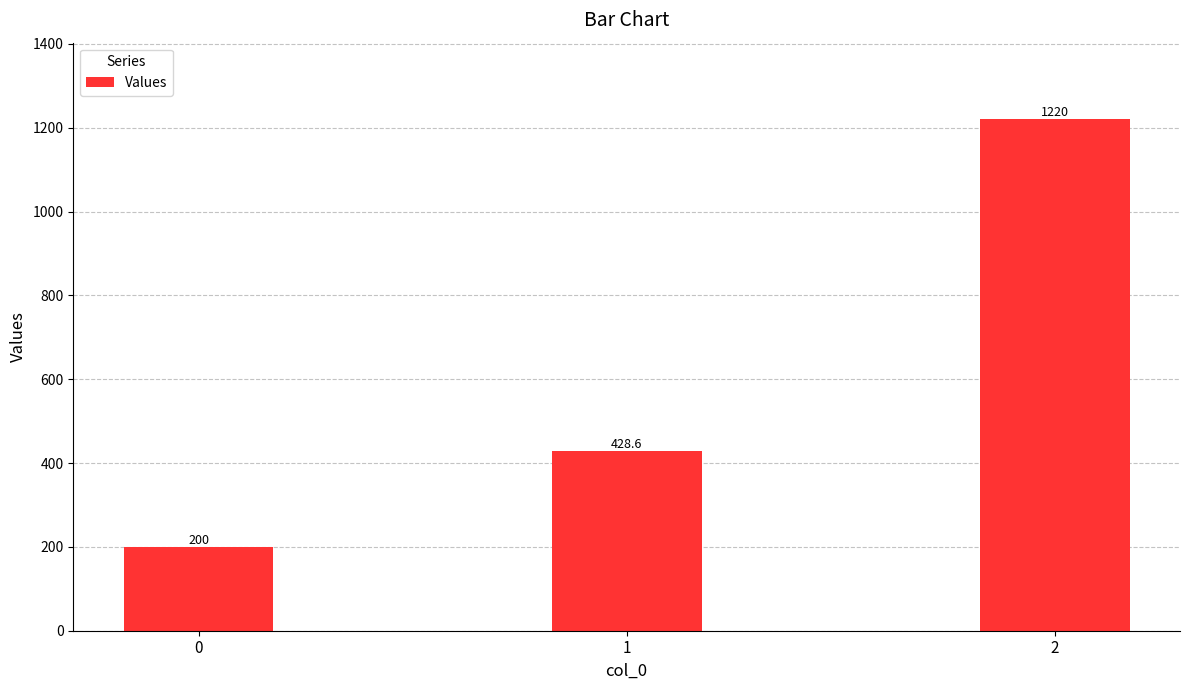

List the labels in order of value, smallest first.

0, 1, 2